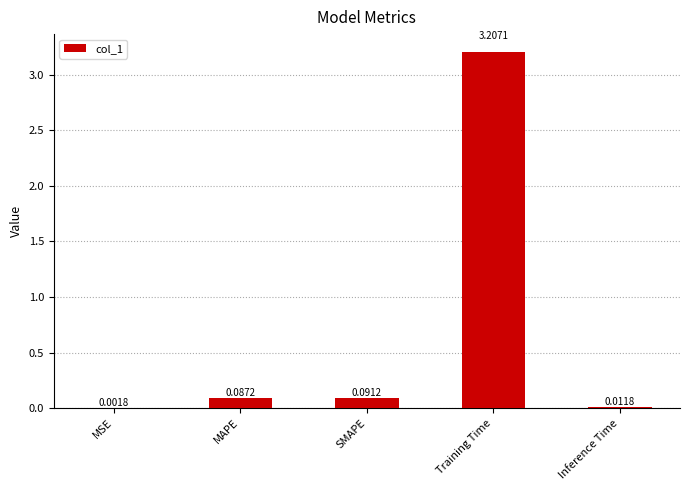

What is the change in value from MSE to Training Time?

+3.2